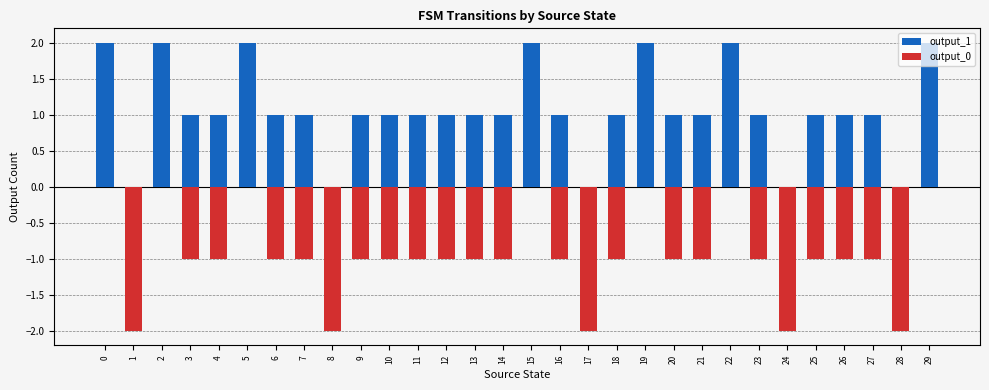

Which series has the largest total across all categories?

output_1